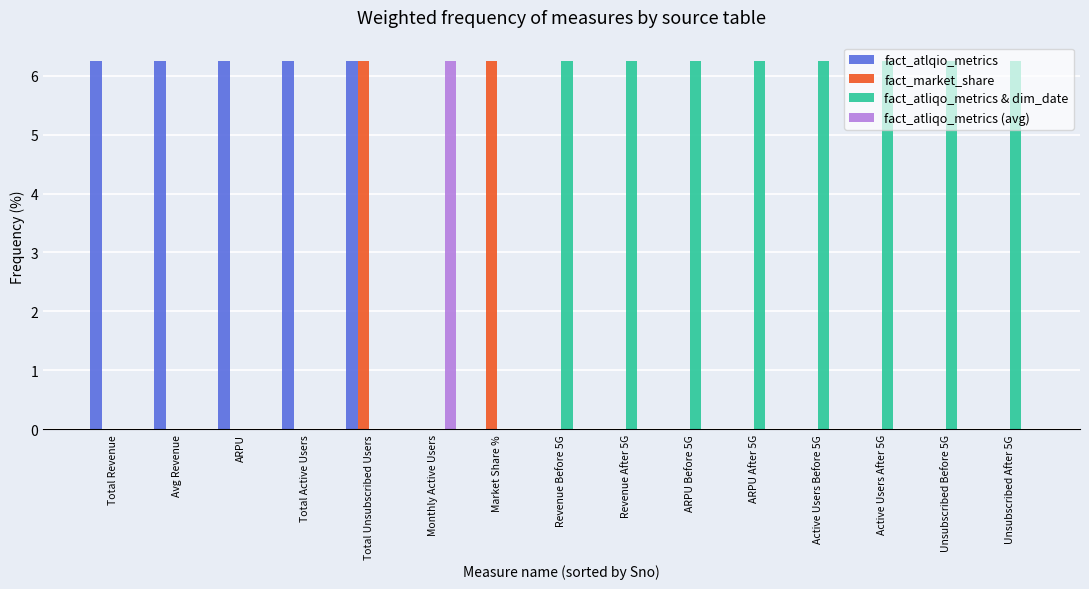

What is the sum of all fact_market_share values?

12.5